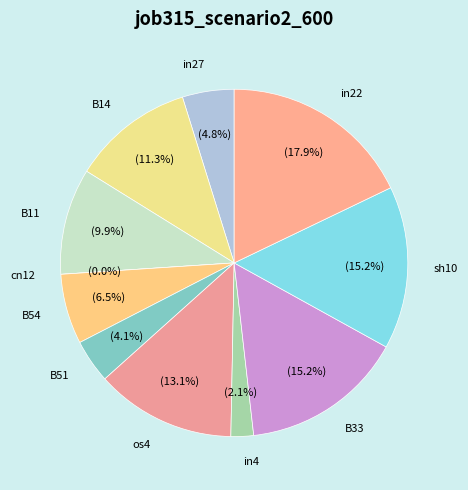

True or false: B51 accounts for 4% of the total.

True